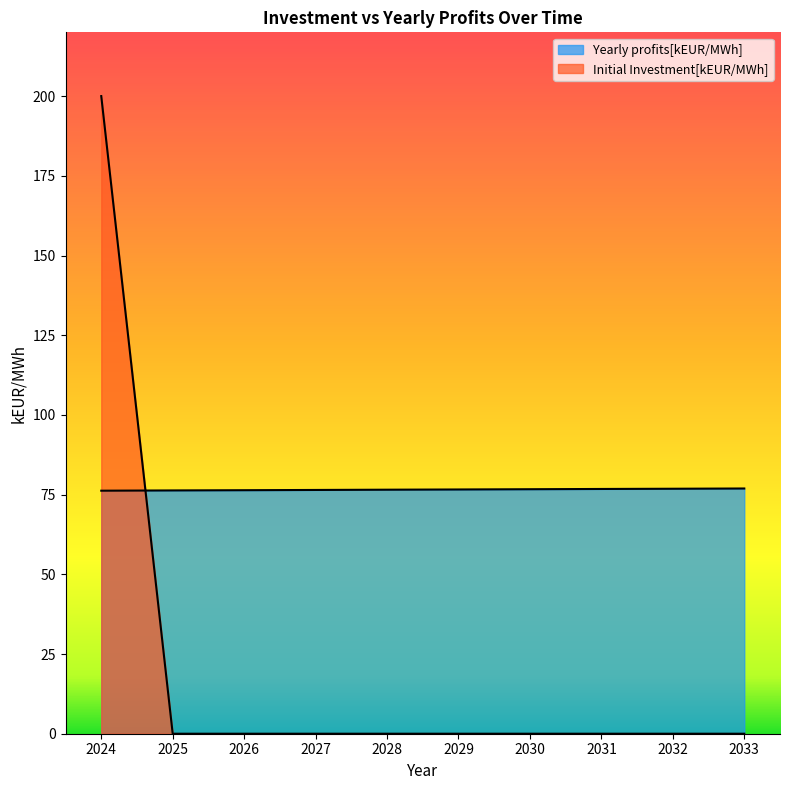

The value of Initial Investment[kEUR/MWh] at 2028 is -78.2. True or false?

False